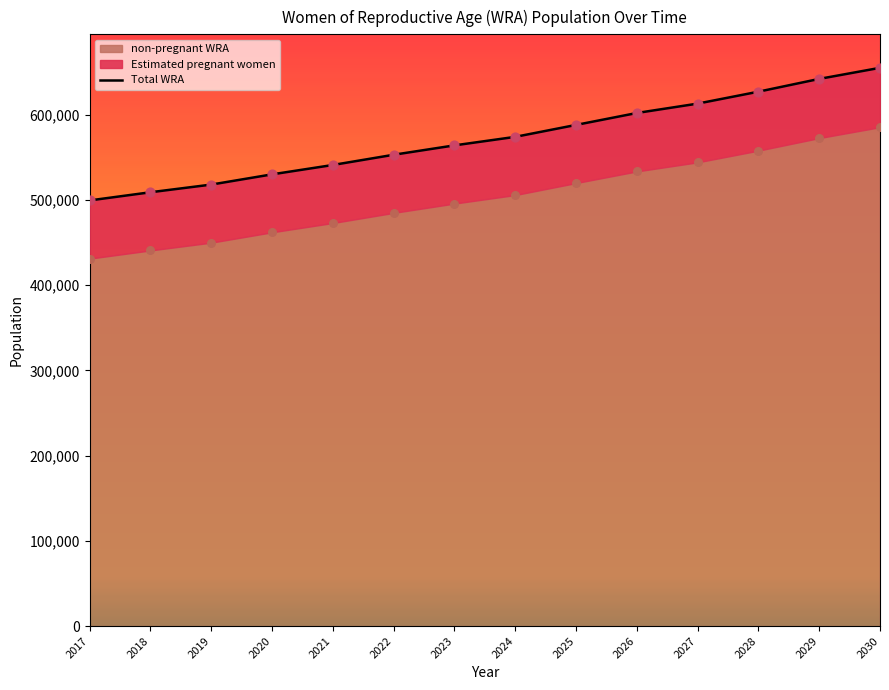

What is the change in value from 2024 to 2026?

+27707.2